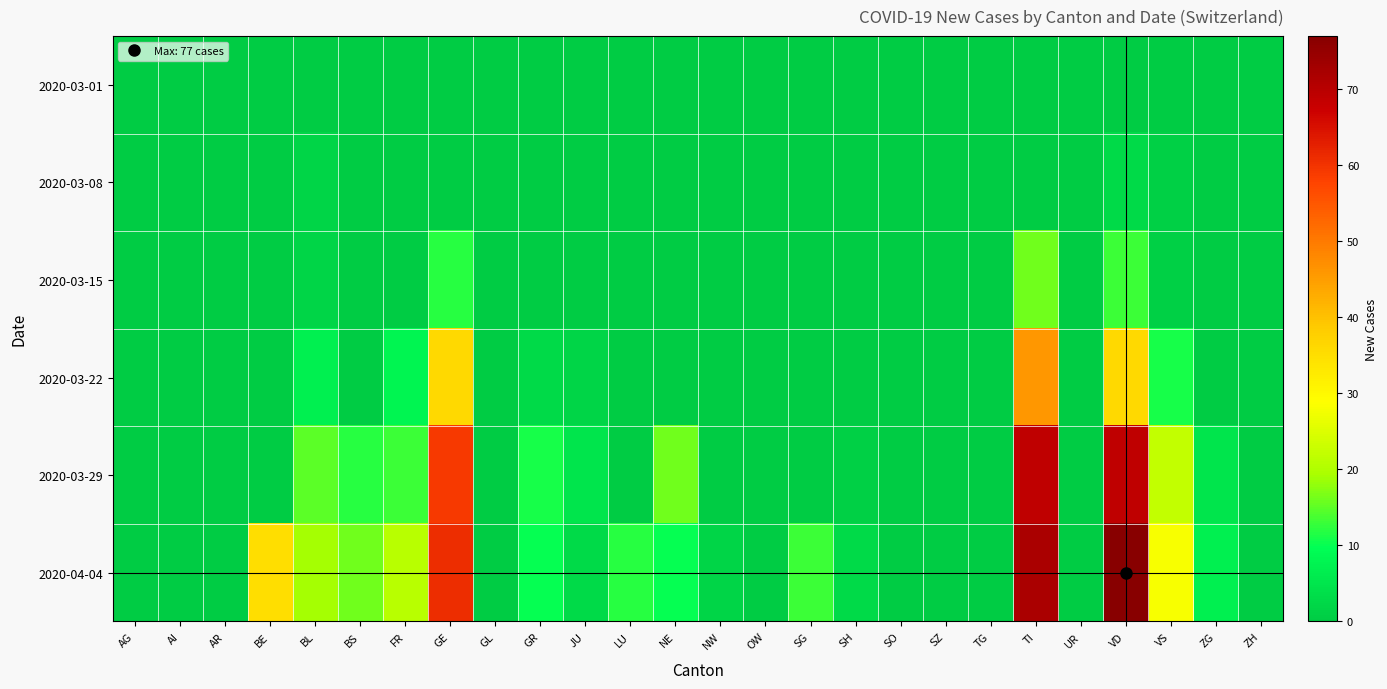

Which has a higher value, VD or SG?

VD